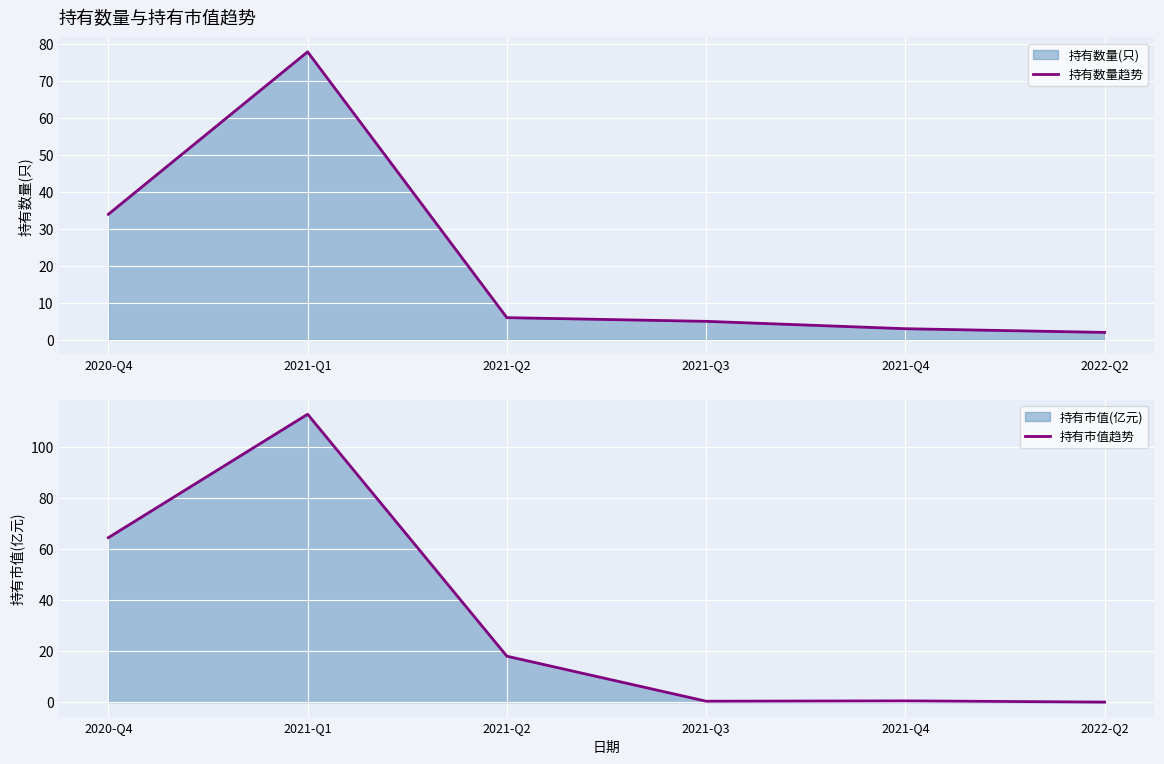

What is the difference between the highest and lowest values at 2022-Q2?

2.0